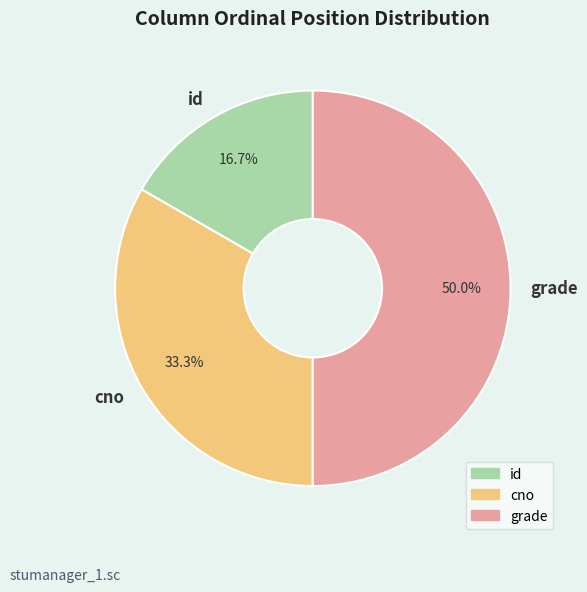

Count the number of slices in the pie.

3